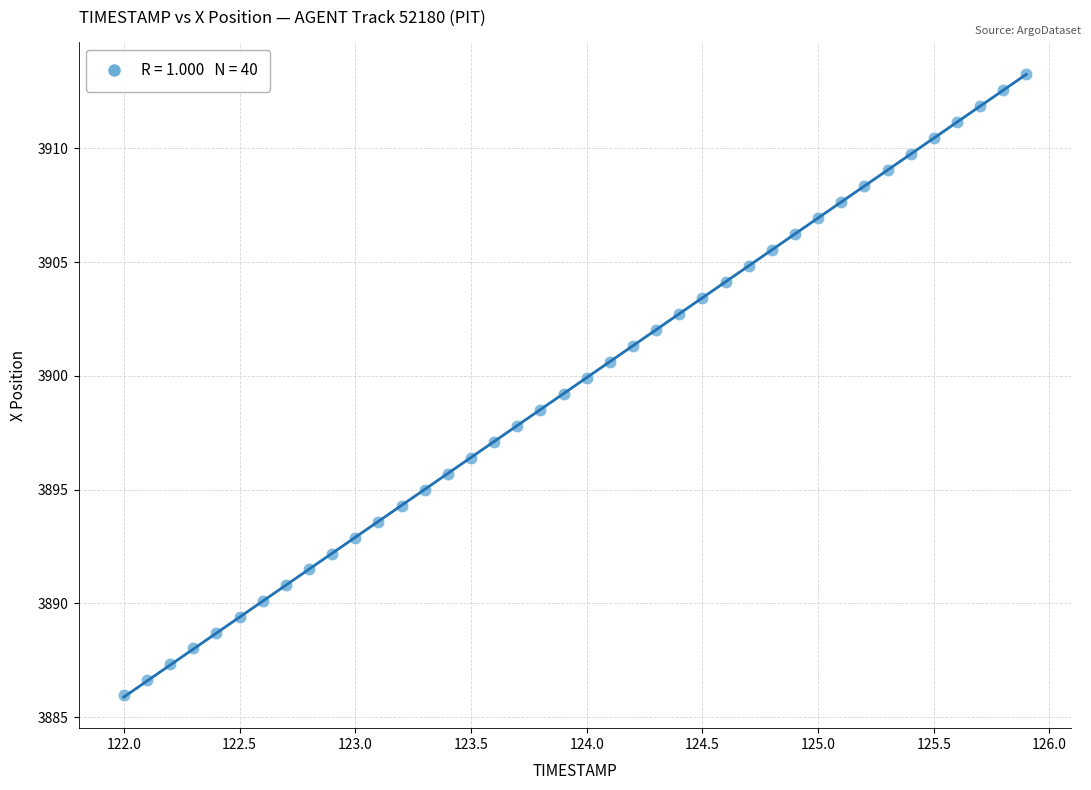

What is the range of X values (max minus min)?

3.9